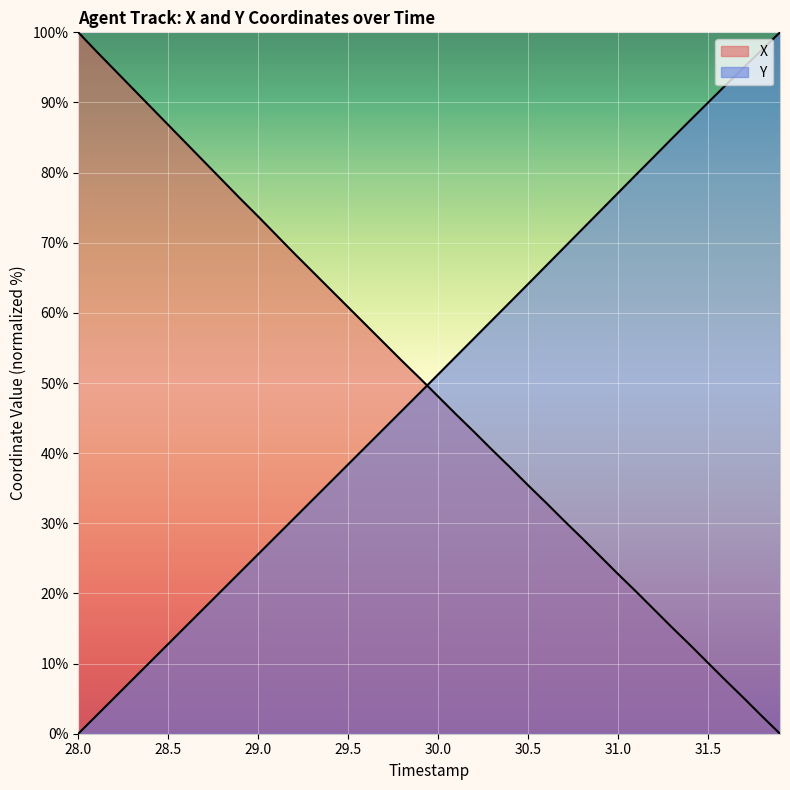

Reading right to left, what are all the values shown in this chart?

X: 0.0	2.5	5.1	7.5	10.1	12.7	15.2	17.7	20.3	22.8	25.3	27.9	30.4	32.9	35.4	38.0	40.5	43.0	45.5	48.1	50.6	53.1	55.7	58.2	60.8	63.4	65.9	68.5	71.1	73.7	76.3	78.9	81.5	84.2	86.8	89.4	92.1	94.7	97.3	100.0
Y: 100.0	97.5	95.0	92.5	90.0	87.4	84.9	82.3	79.7	77.1	74.5	71.9	69.3	66.7	64.1	61.5	59.0	56.4	53.8	51.2	48.6	46.1	43.5	41.0	38.4	35.8	33.3	30.7	28.2	25.6	23.0	20.5	17.9	15.4	12.8	10.2	7.7	5.1	2.6	0.0